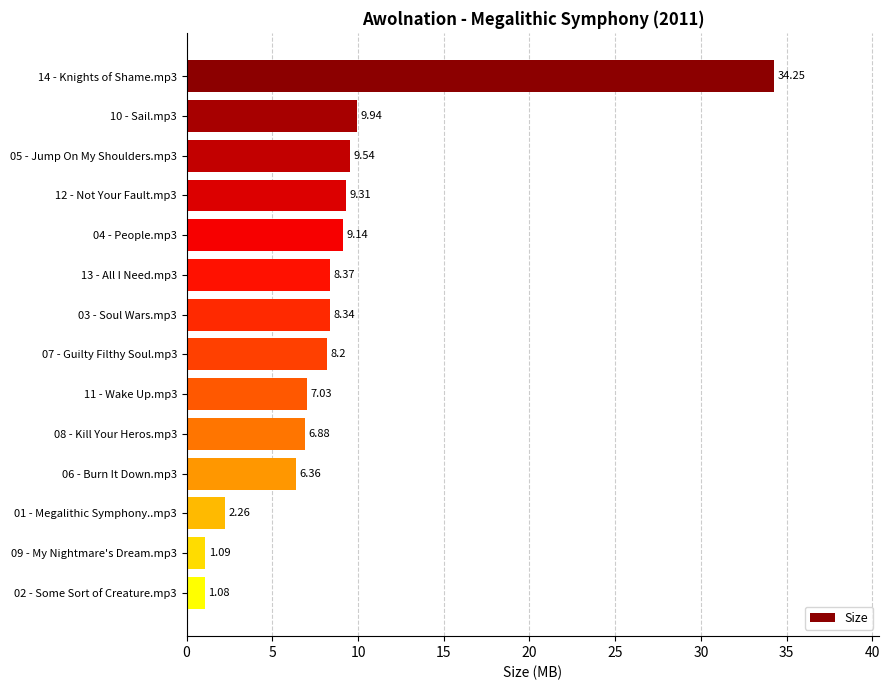

List the labels in order of value, largest first.

14 - Knights of Shame.mp3, 10 - Sail.mp3, 05 - Jump On My Shoulders.mp3, 12 - Not Your Fault.mp3, 04 - People.mp3, 13 - All I Need.mp3, 03 - Soul Wars.mp3, 07 - Guilty Filthy Soul.mp3, 11 - Wake Up.mp3, 08 - Kill Your Heros.mp3, 06 - Burn It Down.mp3, 01 - Megalithic Symphony..mp3, 09 - My Nightmare's Dream.mp3, 02 - Some Sort of Creature.mp3